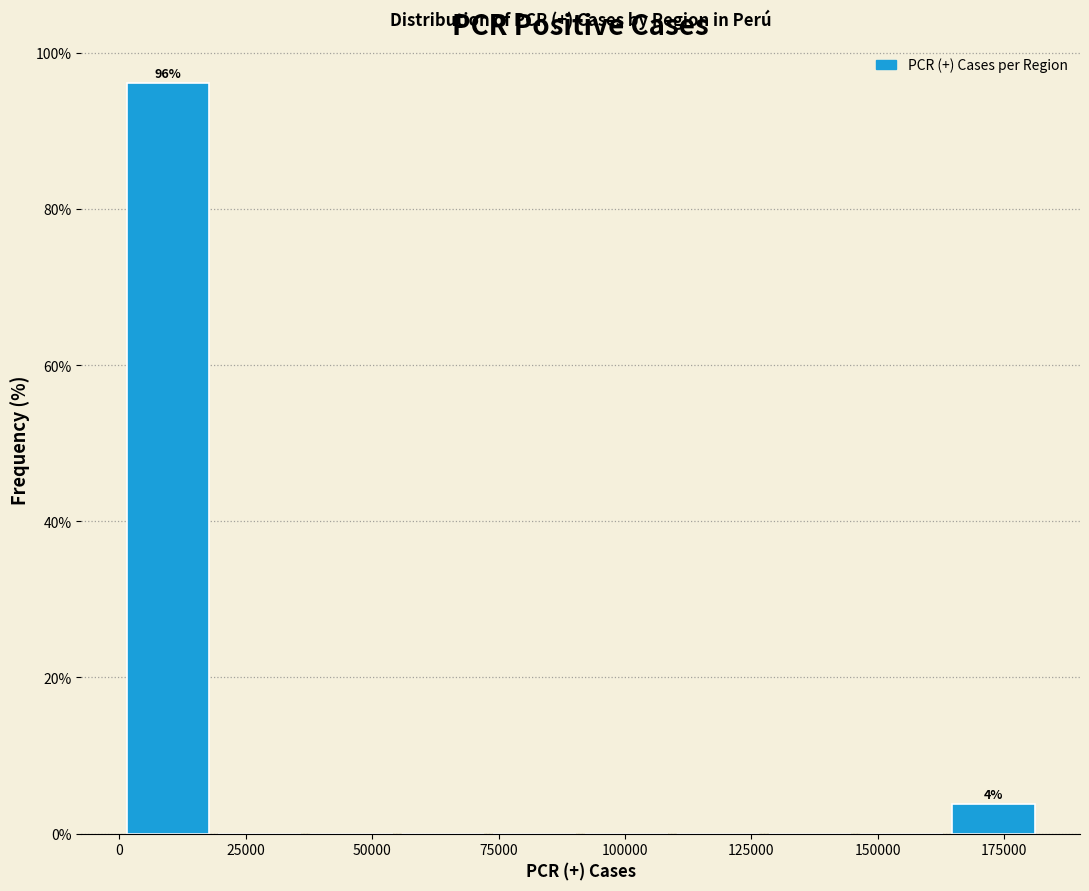

Read against the x-axis, roughly where is the centre of the tallest bar?

10000